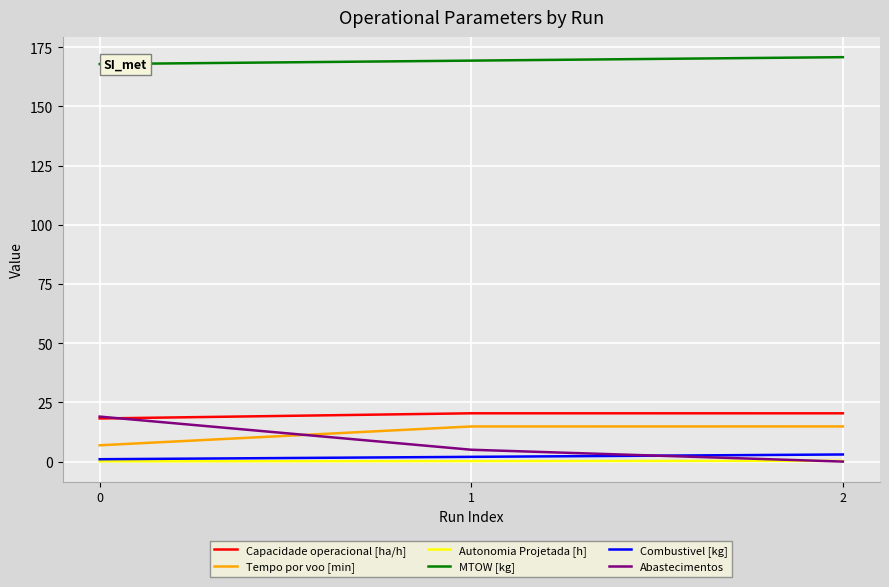

Which series changed the most between 1 and 2?

Abastecimentos